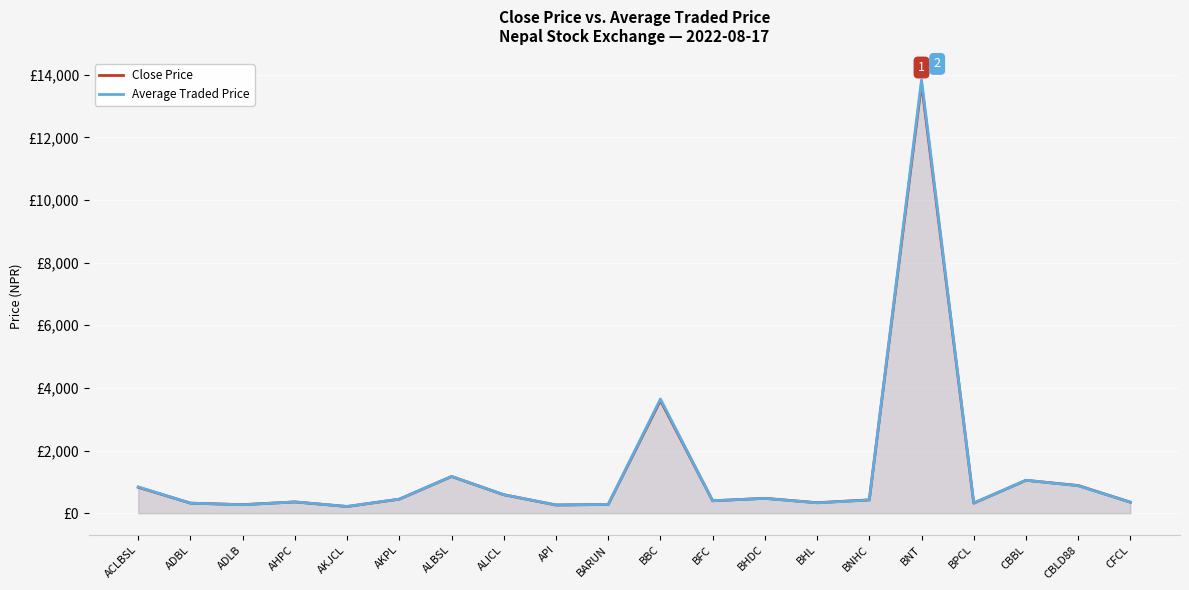

Does the chart display data point markers on the line(s)?

No